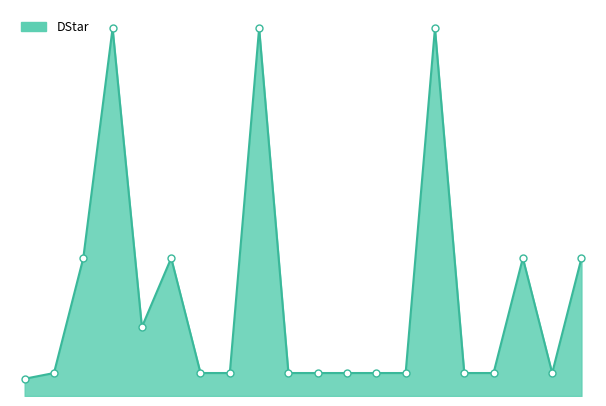

Is this an area chart (filled region under the line)?

Yes